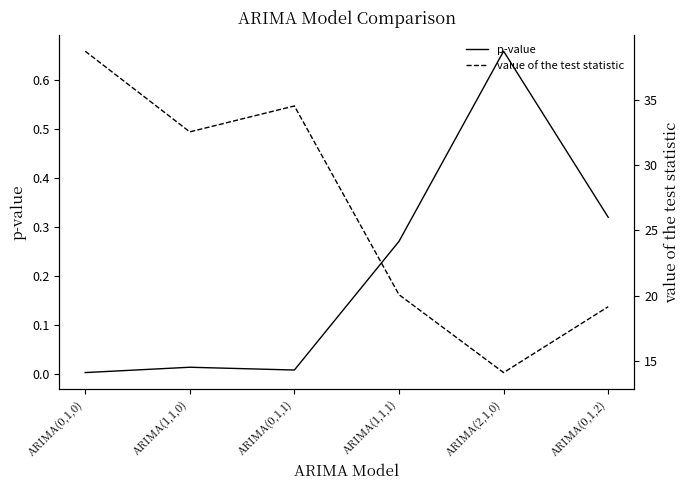

List the labels in order of value of the test statistic value, smallest first.

ARIMA(2,1,0), ARIMA(0,1,2), ARIMA(1,1,1), ARIMA(1,1,0), ARIMA(0,1,1), ARIMA(0,1,0)